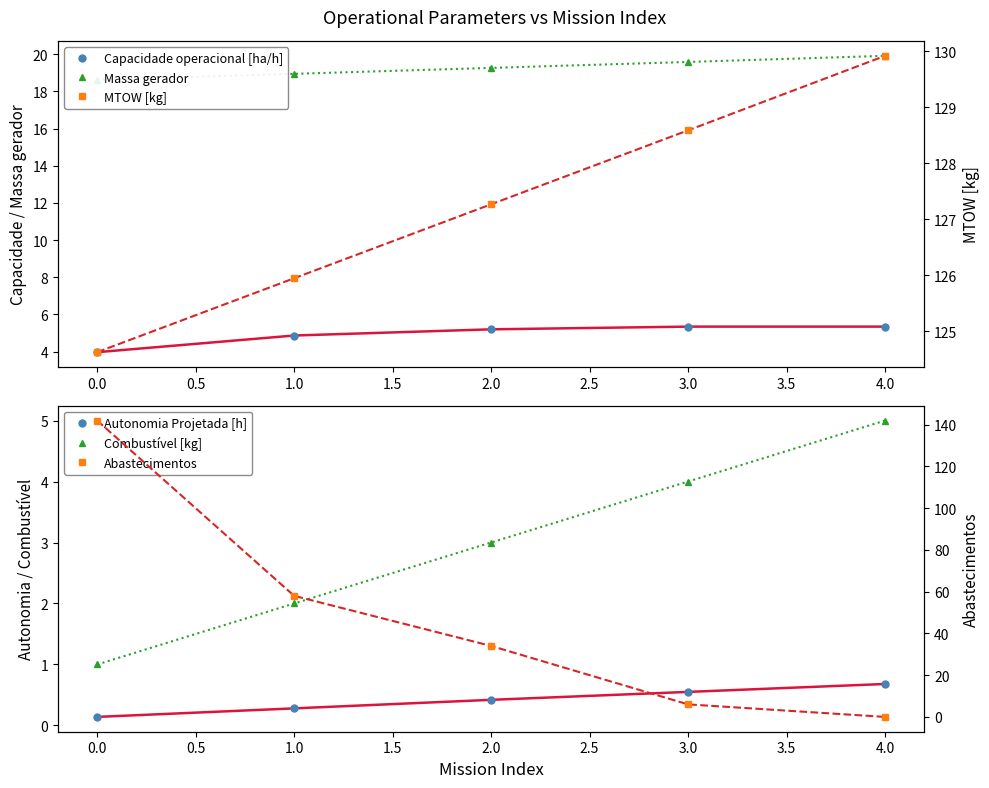

How many lines are shown in the chart?

6